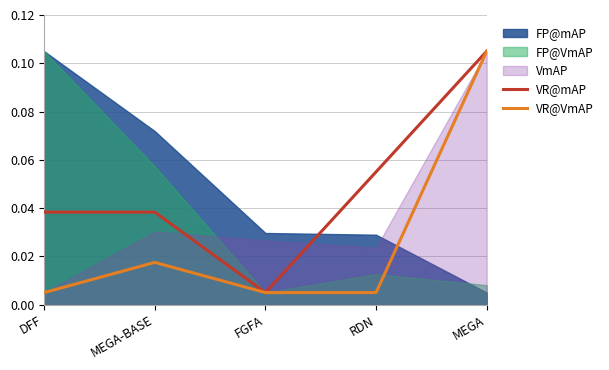

Where is VR@mAP nearest to the value 0?

FGFA